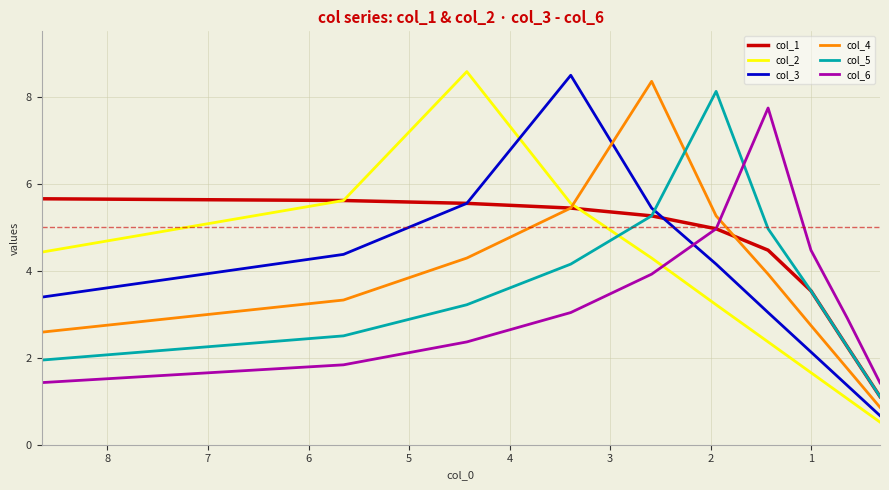

What is the difference between the maximum and second lowest values in the col_5 series?

6.2